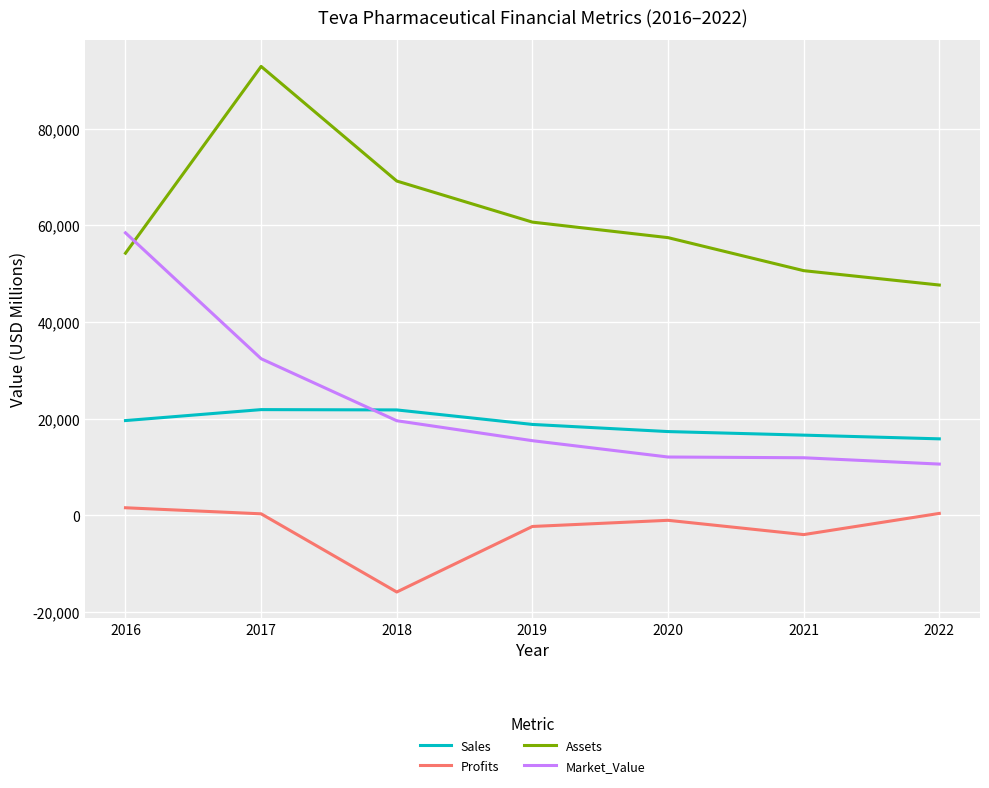

What is the minimum value for Assets?

47666.0